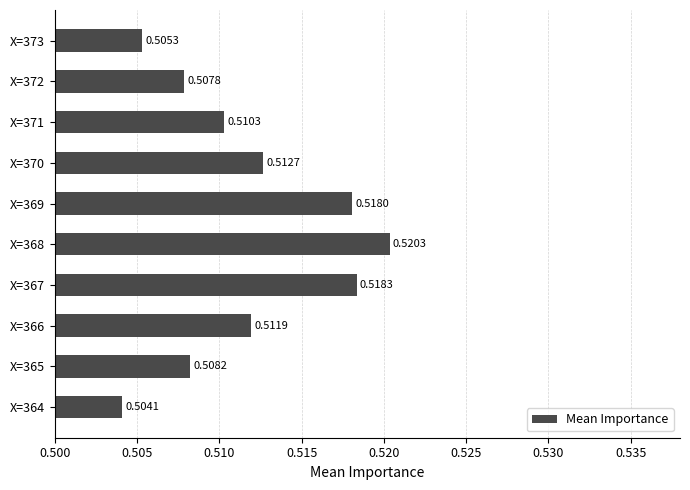

At which category does the chart reach its peak across all series?

X=368